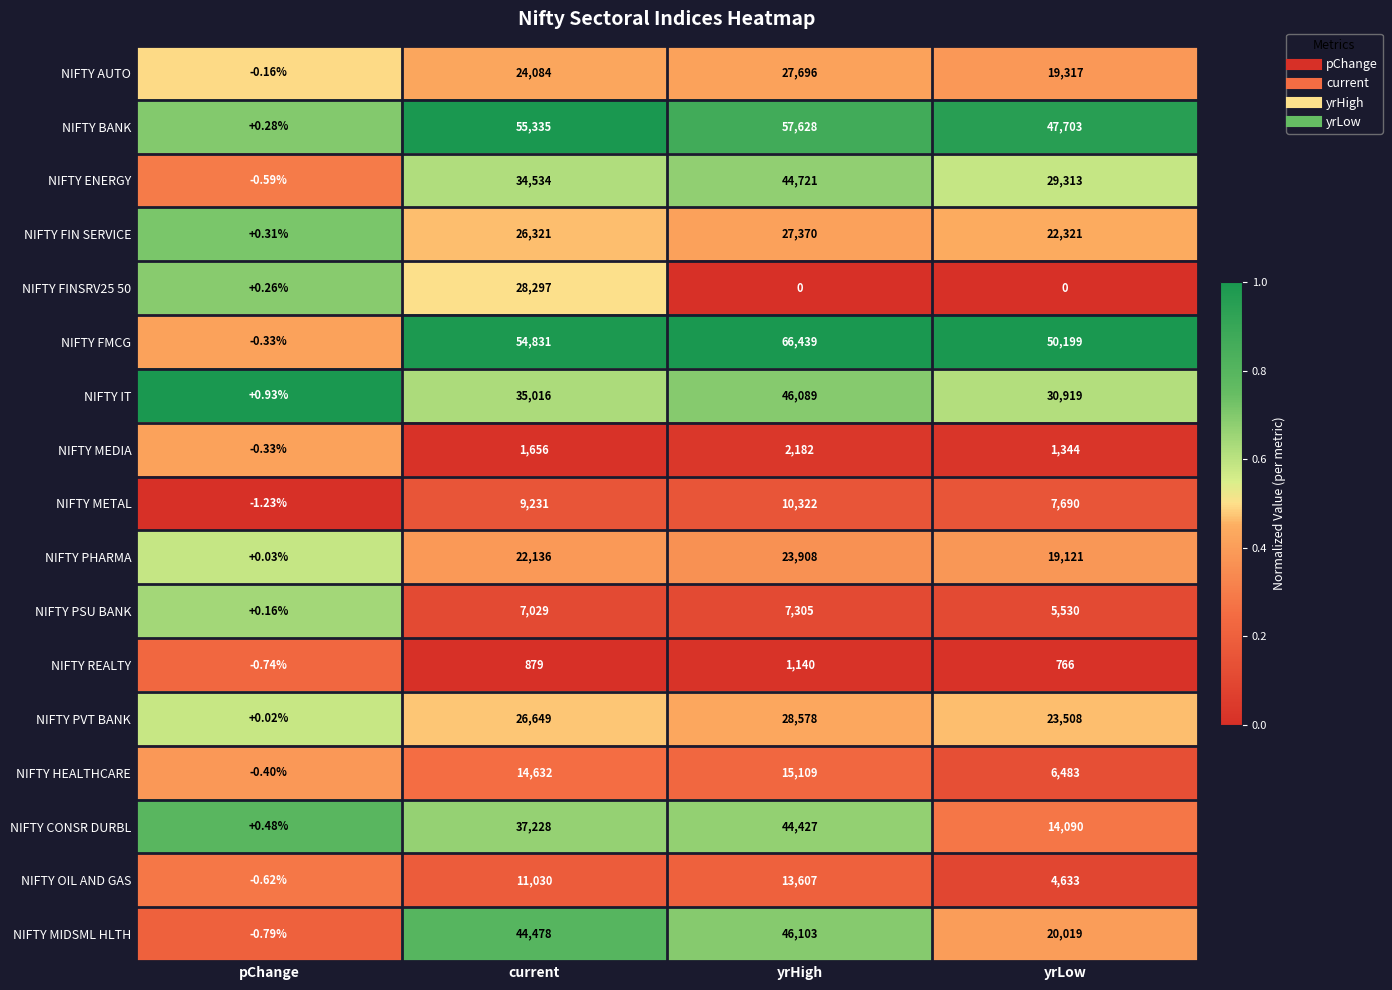

Rank the series by their maximum value, from highest to lowest.

NIFTY FMCG, NIFTY BANK, NIFTY MIDSML HLTH, NIFTY IT, NIFTY ENERGY, NIFTY CONSR DURBL, NIFTY PVT BANK, NIFTY FINSRV25 50, NIFTY AUTO, NIFTY FIN SERVICE, NIFTY PHARMA, NIFTY HEALTHCARE, NIFTY OIL AND GAS, NIFTY METAL, NIFTY PSU BANK, NIFTY MEDIA, NIFTY REALTY